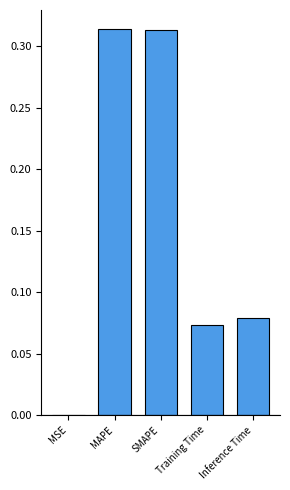

What is the sum of all values?

0.8